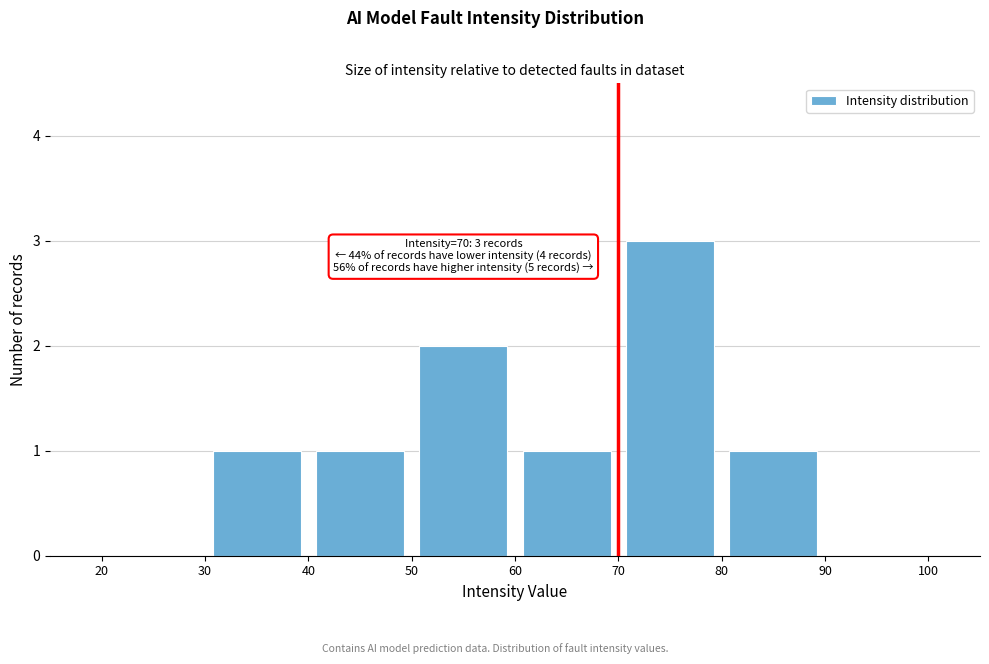

Which range on the x-axis has the tallest bar?

70 to 80